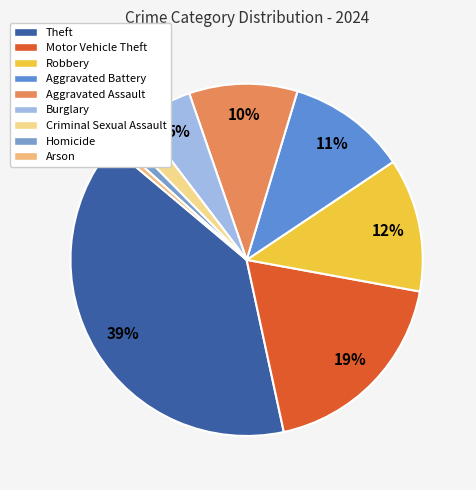

Is it true that Motor Vehicle Theft is 19% of the pie?

True